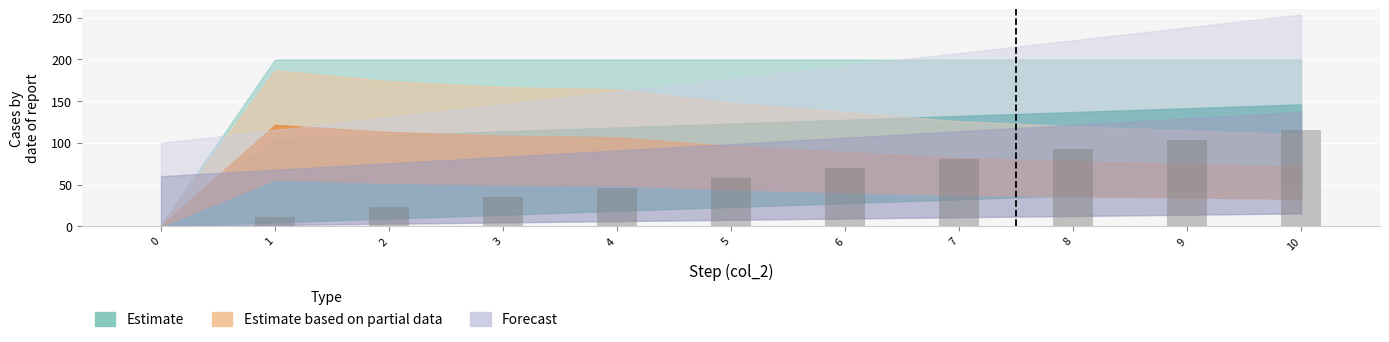

The value at 2 is 23.1. True or false?

True